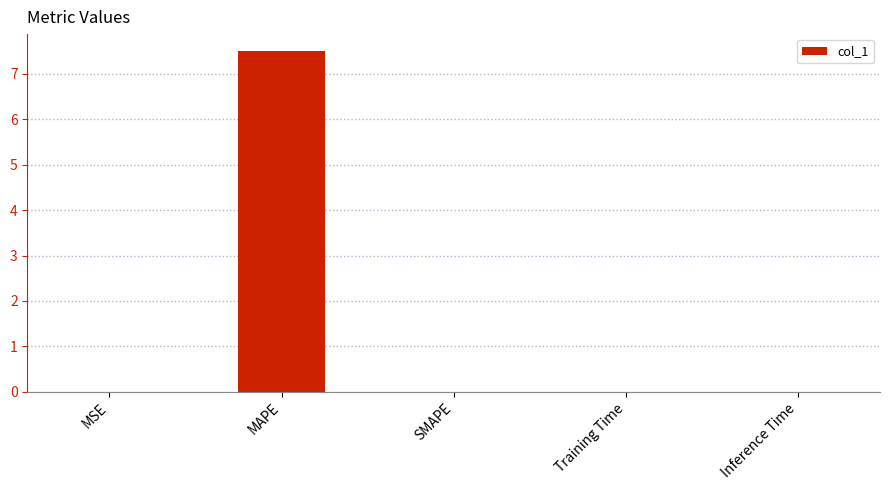

What is the sum of all values?

7.5